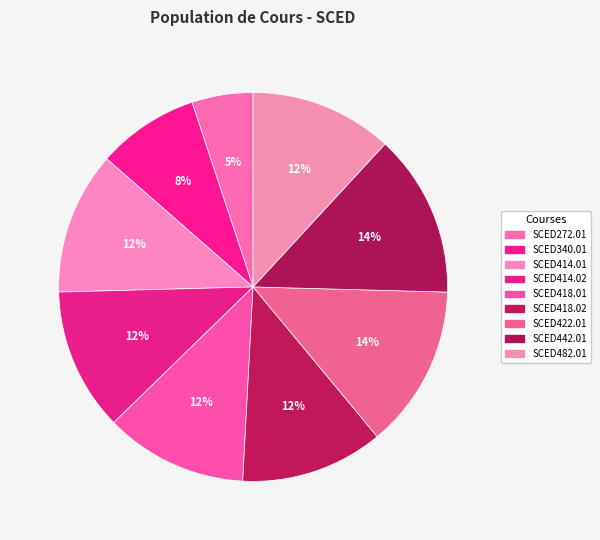

Rank the categories by value from lowest to highest.

SCED272.01, SCED340.01, SCED414.01, SCED414.02, SCED418.01, SCED418.02, SCED482.01, SCED422.01, SCED442.01